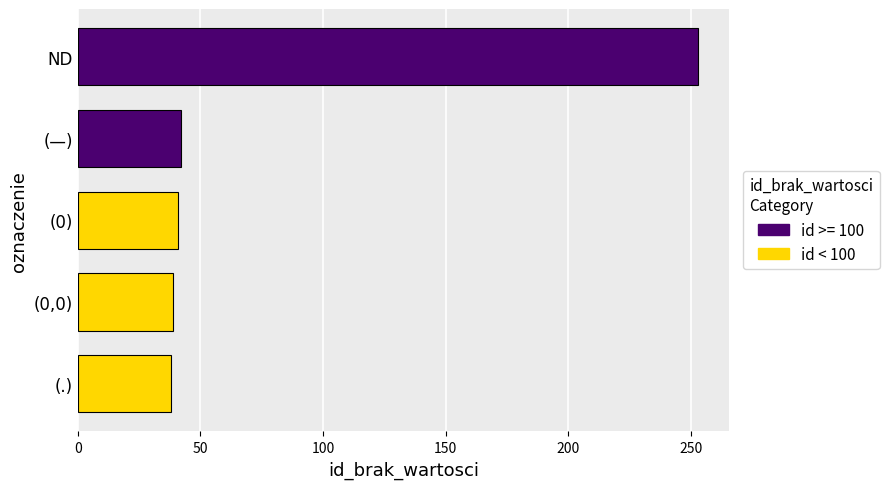

What is the average value?

83